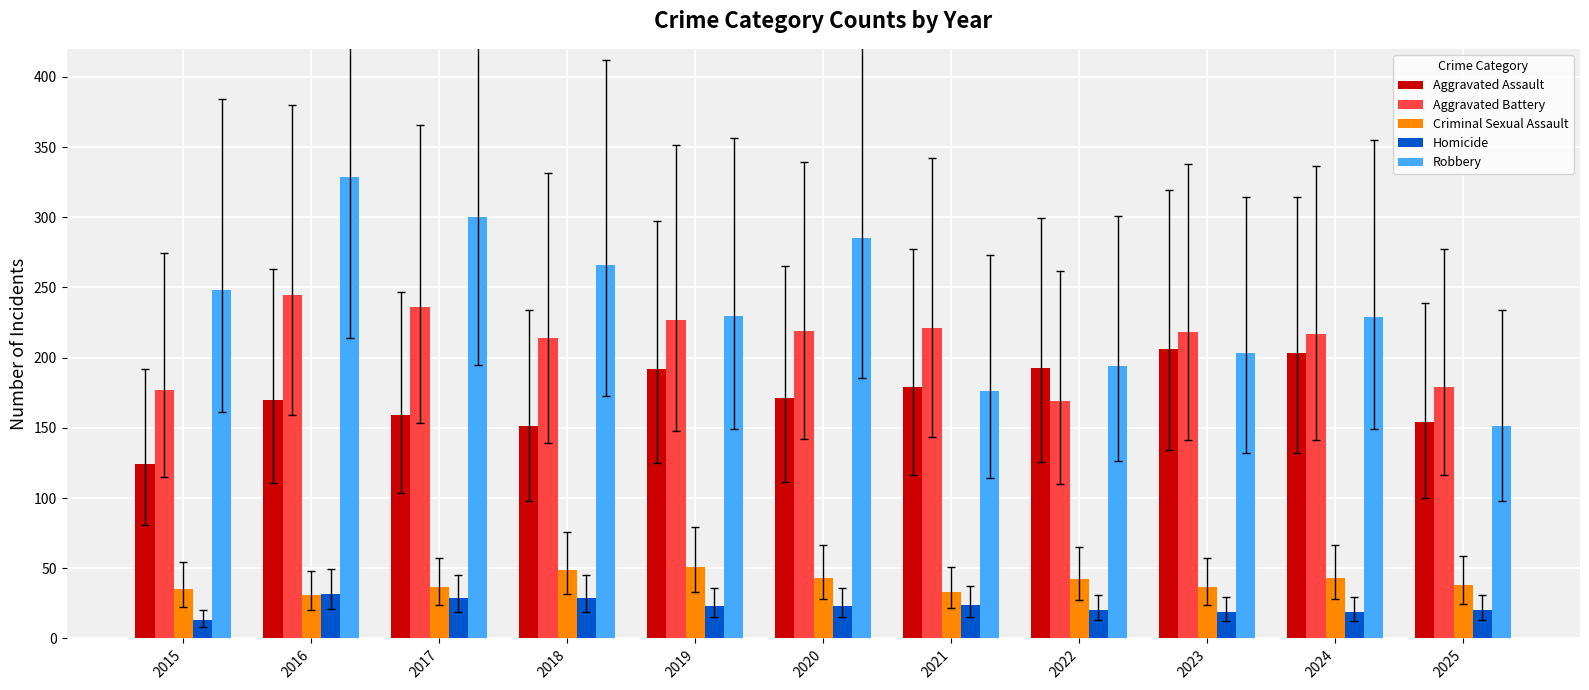

What is the value of the Homicide bar at the 7th from the left?

24